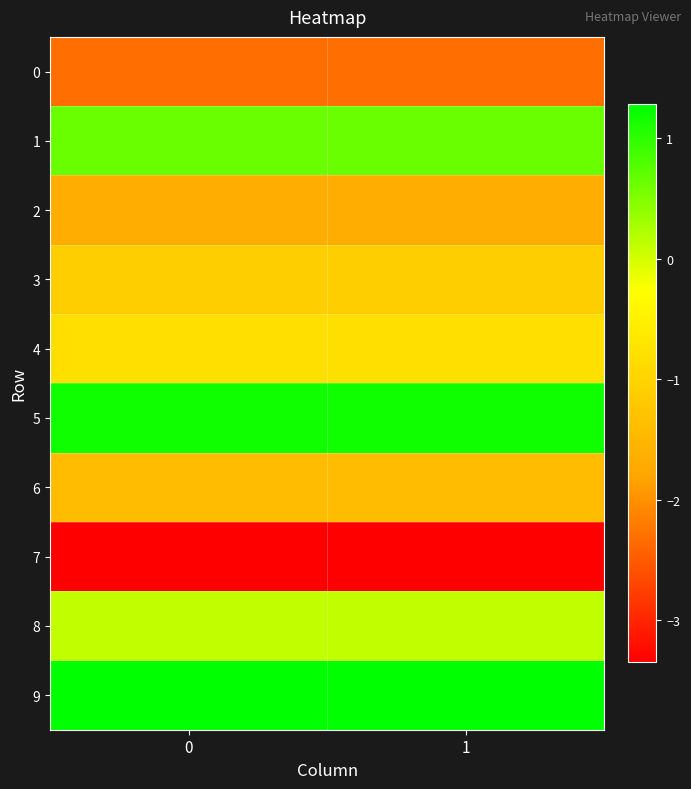

Reading left to right, extract all data points from this chart.

0: 0=-2.3	1=-2.3
1: 0=0.6	1=0.6
2: 0=-1.7	1=-1.7
3: 0=-1.1	1=-1.1
4: 0=-0.8	1=-0.8
5: 0=1.2	1=1.2
6: 0=-1.4	1=-1.4
7: 0=-3.3	1=-3.3
8: 0=0.1	1=0.1
9: 0=1.3	1=1.3